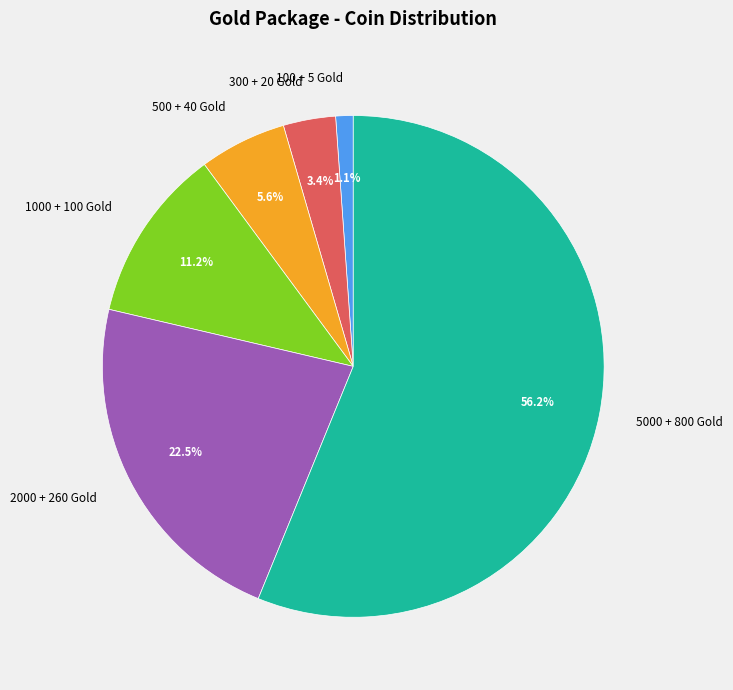

What percentage is NOT represented by 5000 + 800 Gold?

43.8%